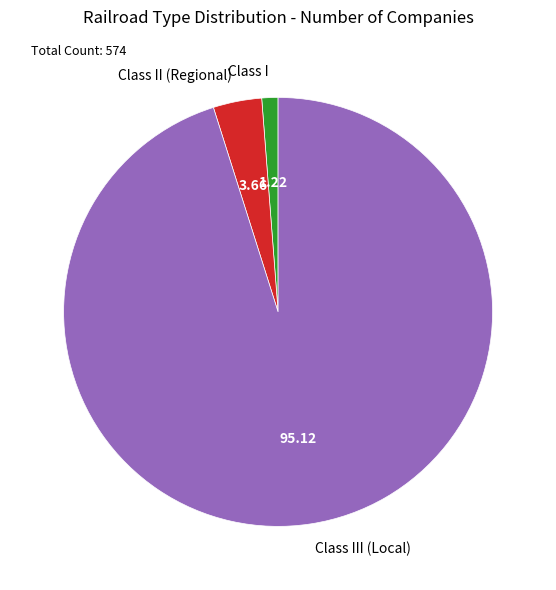

Do Class II (Regional) and Class III (Local) together represent more than half of the pie?

Yes